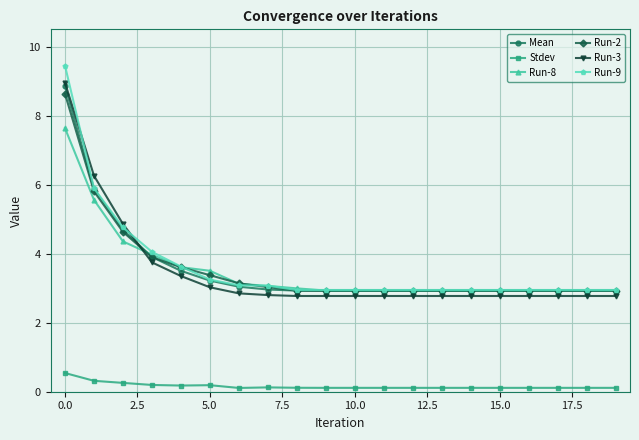

True or false: Stdev and Run-8 intersect in this chart.

False